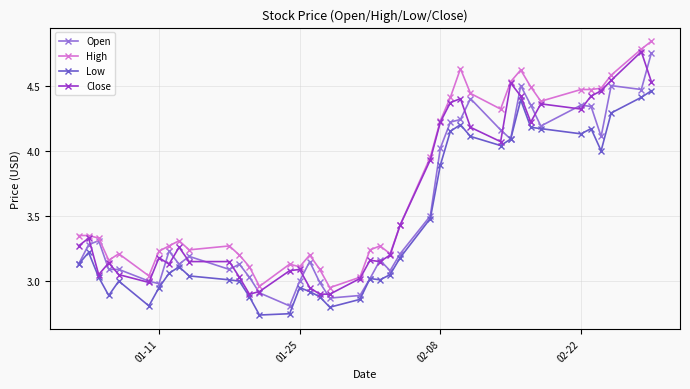

True or false: Low and High intersect in this chart.

False